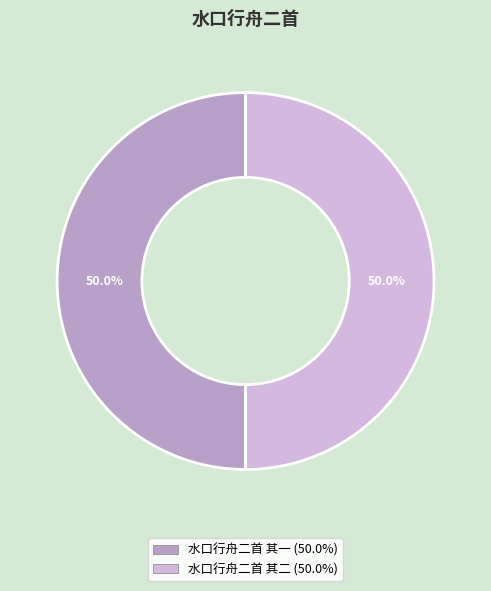

What is the ratio of the value at 水口行舟二首 其一 to the value at 水口行舟二首 其二?

1.0